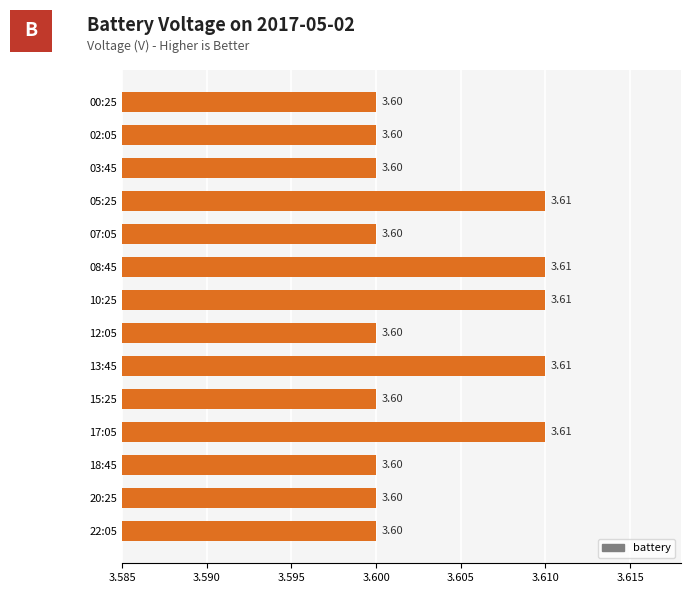

What is the smallest value displayed?

3.6